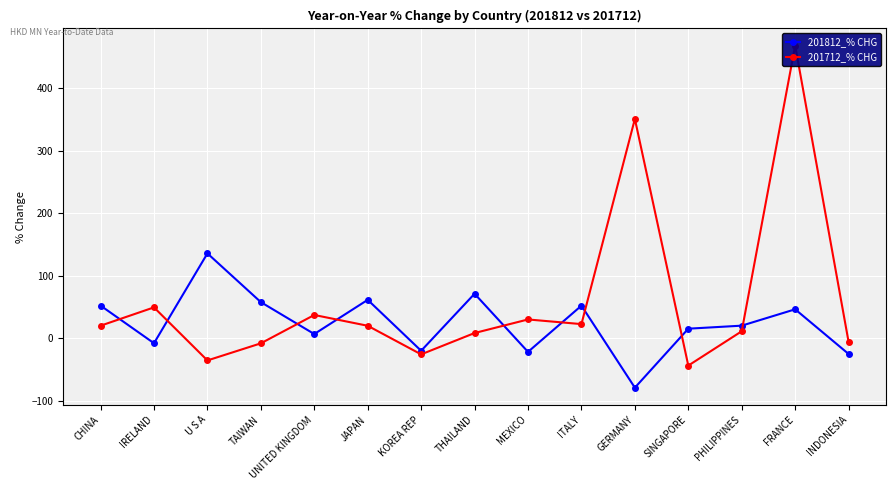

How many negative values does the 201812_% CHG series have?

5